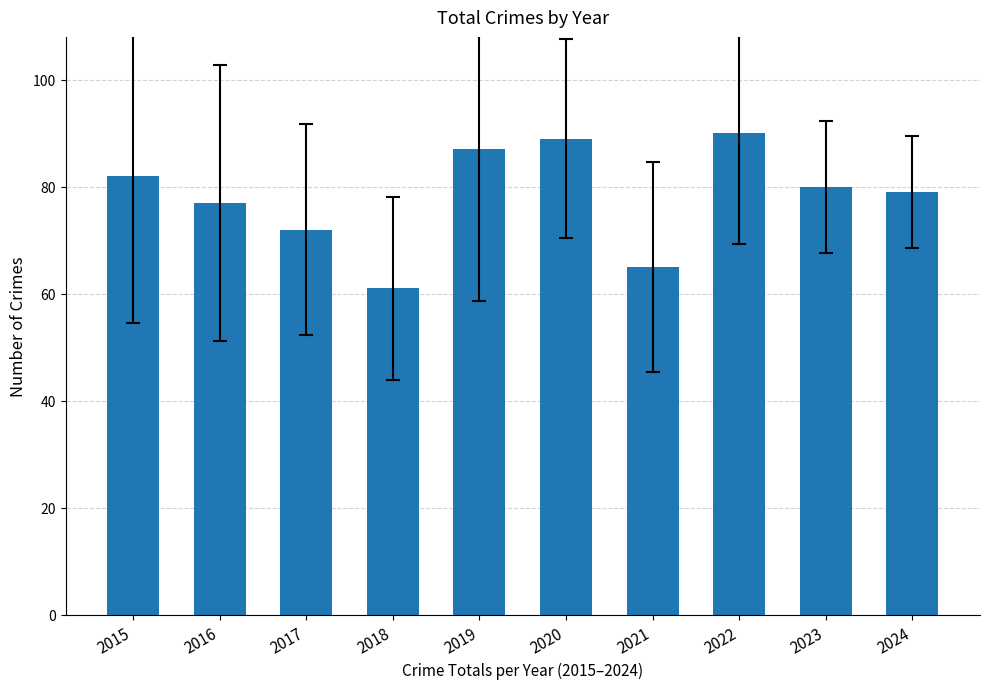

Which has a higher value, 2018 or 2016?

2016